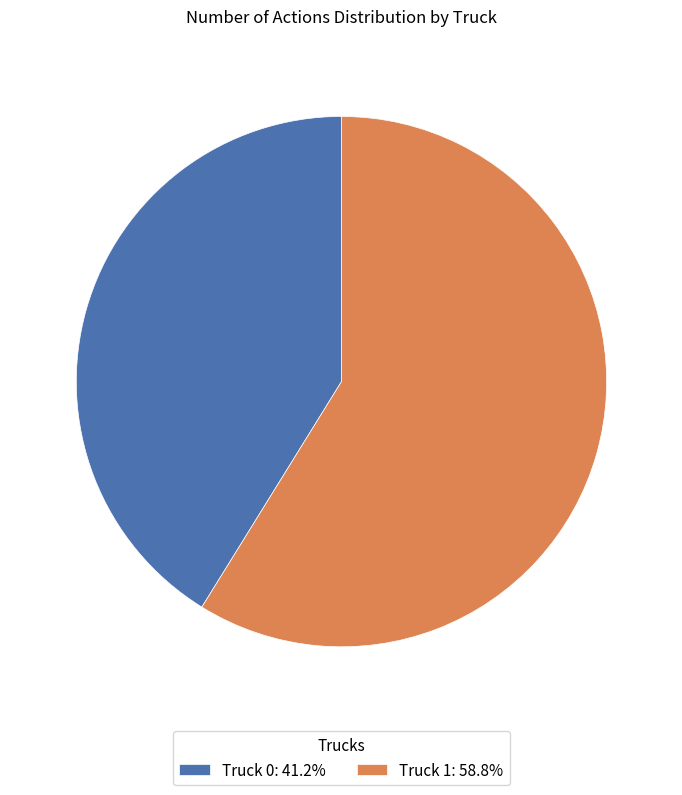

Count the number of slices in the pie.

2